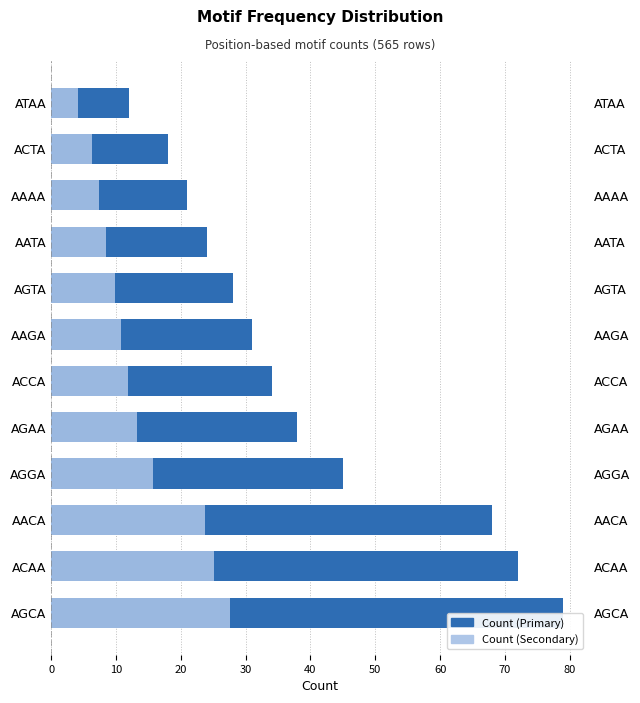

What is the difference between the second highest and minimum values in the Count (Primary) series?

60.0